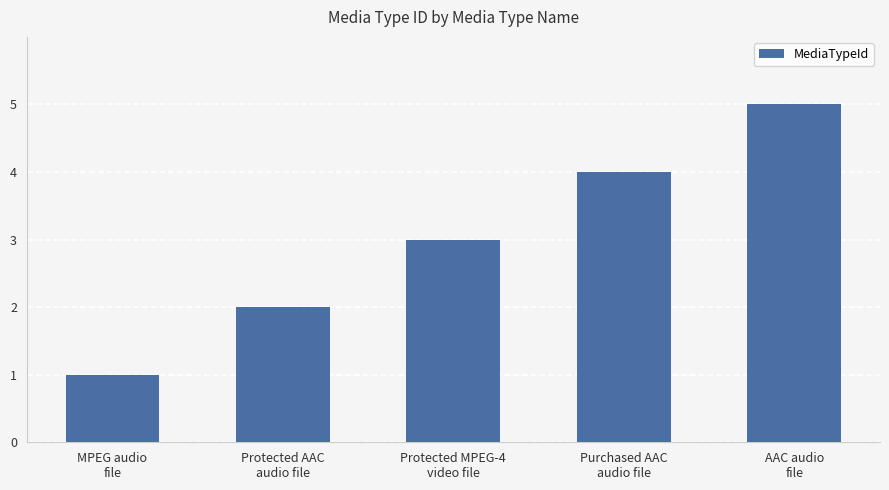

List the labels in order of value, largest first.

AAC audio
file, Purchased AAC
audio file, Protected MPEG-4
video file, Protected AAC
audio file, MPEG audio
file